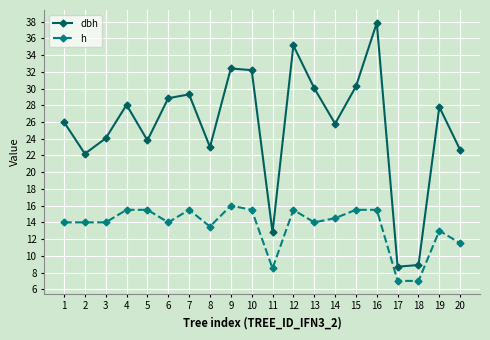

What is the smallest value displayed?

7.0